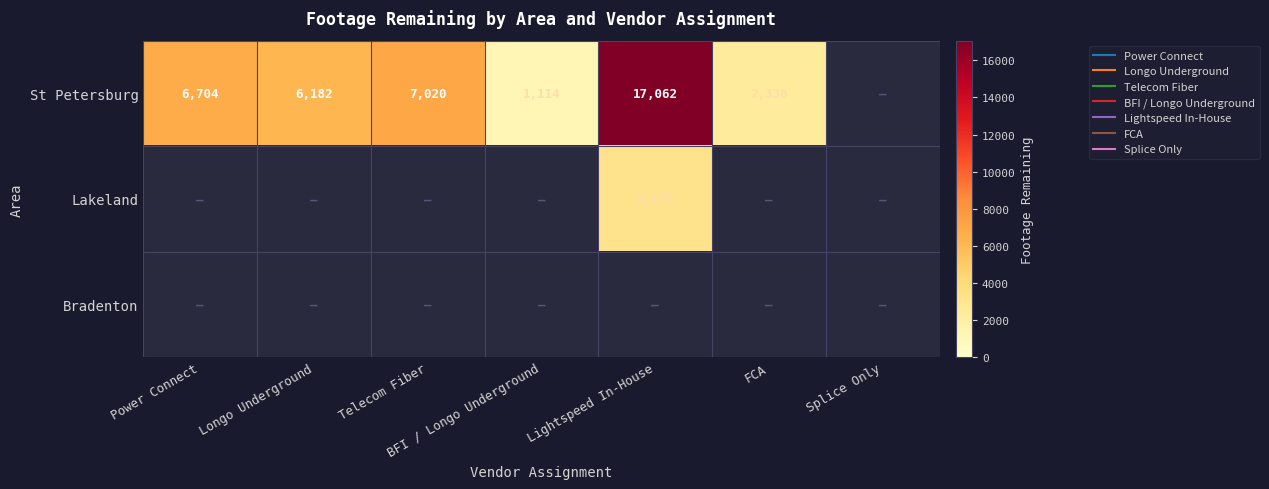

What is the difference between the St Petersburg values at BFI / Longo Underground and Lightspeed In-House?

15948.0